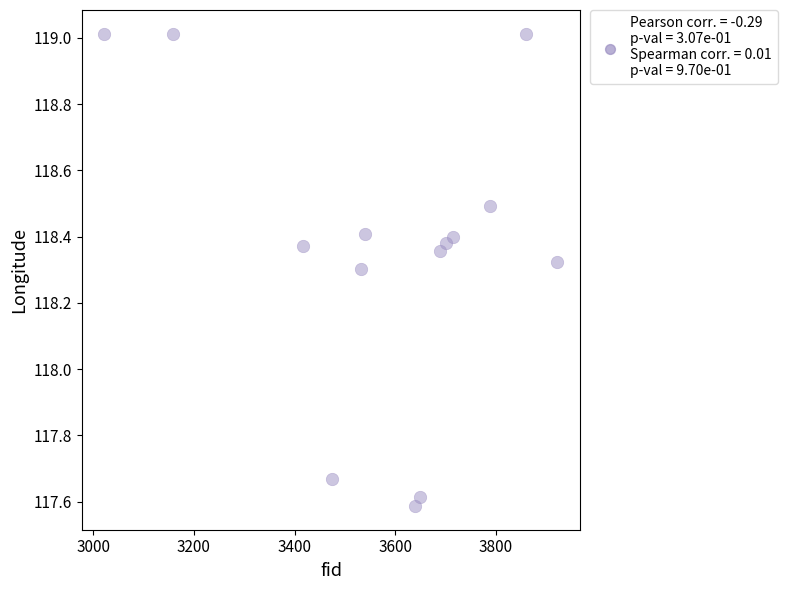

What is the range of X values (max minus min)?

901.0